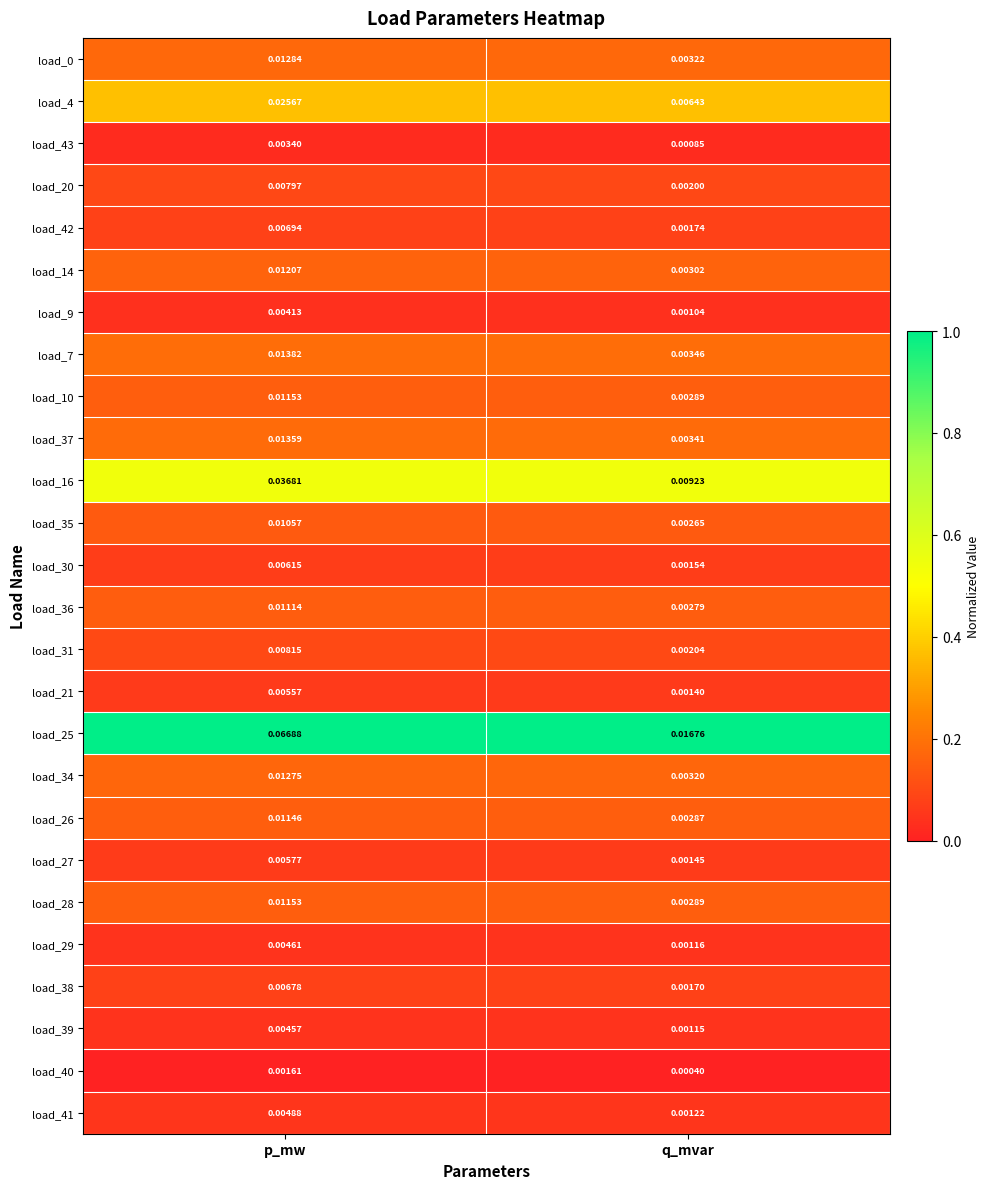

List the labels in order of load_20 value, largest first.

p_mw, q_mvar